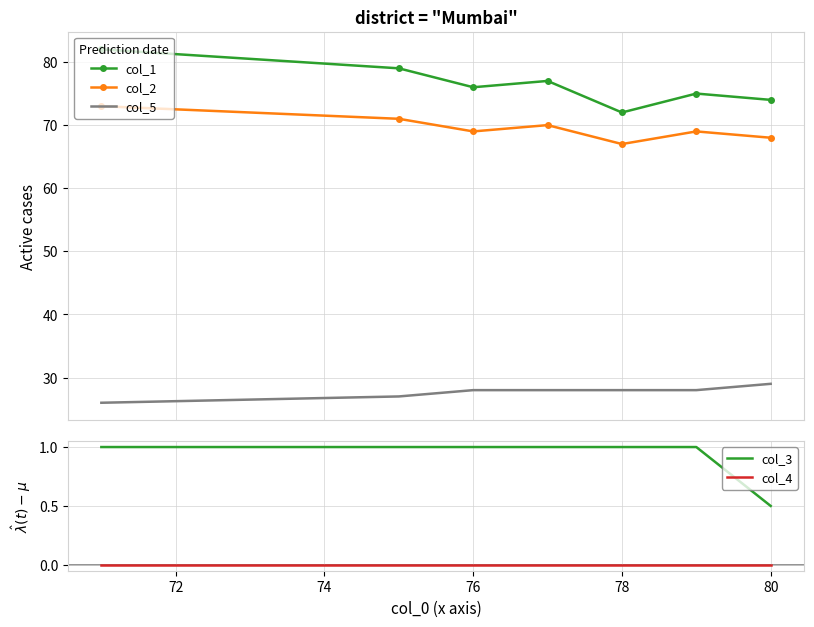

True or false: col_5 and col_1 cross at least once.

False